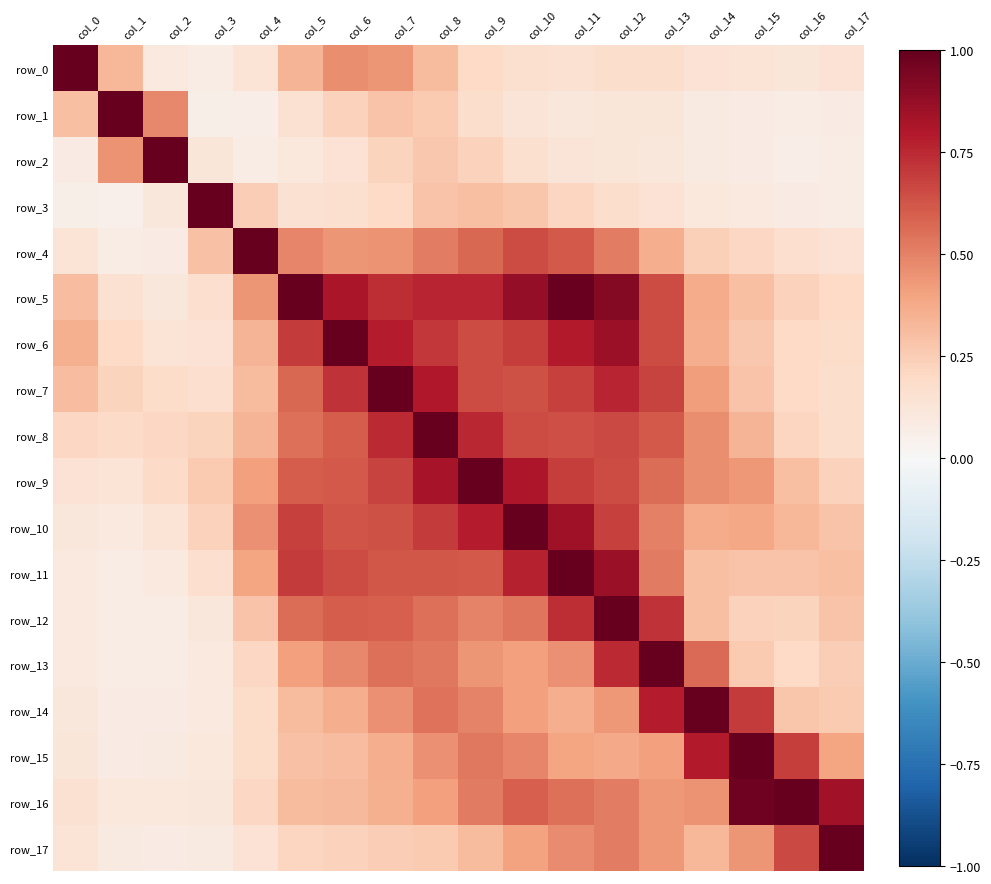

Reading left to right, what are all the values shown in this chart?

row_0: col_0=1.0	col_1=0.3	col_2=0.1	col_3=0.1	col_4=0.1	col_5=0.3	col_6=0.5	col_7=0.4	col_8=0.3	col_9=0.2	col_10=0.2	col_11=0.2	col_12=0.2	col_13=0.2	col_14=0.1	col_15=0.1	col_16=0.1	col_17=0.1
row_1: col_0=0.3	col_1=1.0	col_2=0.5	col_3=0.1	col_4=0.1	col_5=0.2	col_6=0.2	col_7=0.3	col_8=0.3	col_9=0.2	col_10=0.1	col_11=0.1	col_12=0.1	col_13=0.1	col_14=0.1	col_15=0.1	col_16=0.1	col_17=0.1
row_2: col_0=0.1	col_1=0.5	col_2=1.0	col_3=0.1	col_4=0.1	col_5=0.1	col_6=0.1	col_7=0.2	col_8=0.3	col_9=0.2	col_10=0.2	col_11=0.1	col_12=0.1	col_13=0.1	col_14=0.1	col_15=0.1	col_16=0.1	col_17=0.1
row_3: col_0=0.1	col_1=0.1	col_2=0.1	col_3=1.0	col_4=0.2	col_5=0.2	col_6=0.2	col_7=0.2	col_8=0.3	col_9=0.3	col_10=0.3	col_11=0.2	col_12=0.2	col_13=0.1	col_14=0.1	col_15=0.1	col_16=0.1	col_17=0.1
row_4: col_0=0.1	col_1=0.1	col_2=0.1	col_3=0.3	col_4=1.0	col_5=0.5	col_6=0.4	col_7=0.4	col_8=0.5	col_9=0.6	col_10=0.7	col_11=0.6	col_12=0.5	col_13=0.4	col_14=0.2	col_15=0.2	col_16=0.2	col_17=0.1
row_5: col_0=0.3	col_1=0.2	col_2=0.1	col_3=0.2	col_4=0.4	col_5=1.0	col_6=0.8	col_7=0.7	col_8=0.8	col_9=0.8	col_10=0.9	col_11=1.0	col_12=0.9	col_13=0.6	col_14=0.4	col_15=0.3	col_16=0.2	col_17=0.2
row_6: col_0=0.4	col_1=0.2	col_2=0.1	col_3=0.1	col_4=0.3	col_5=0.7	col_6=1.0	col_7=0.8	col_8=0.7	col_9=0.7	col_10=0.7	col_11=0.8	col_12=0.9	col_13=0.6	col_14=0.4	col_15=0.3	col_16=0.2	col_17=0.2
row_7: col_0=0.3	col_1=0.2	col_2=0.2	col_3=0.2	col_4=0.3	col_5=0.6	col_6=0.7	col_7=1.0	col_8=0.8	col_9=0.7	col_10=0.6	col_11=0.7	col_12=0.8	col_13=0.7	col_14=0.4	col_15=0.3	col_16=0.2	col_17=0.2
row_8: col_0=0.2	col_1=0.2	col_2=0.2	col_3=0.2	col_4=0.3	col_5=0.6	col_6=0.6	col_7=0.7	col_8=1.0	col_9=0.8	col_10=0.7	col_11=0.6	col_12=0.7	col_13=0.6	col_14=0.5	col_15=0.3	col_16=0.2	col_17=0.2
row_9: col_0=0.1	col_1=0.1	col_2=0.2	col_3=0.3	col_4=0.4	col_5=0.6	col_6=0.6	col_7=0.7	col_8=0.8	col_9=1.0	col_10=0.8	col_11=0.7	col_12=0.7	col_13=0.6	col_14=0.5	col_15=0.4	col_16=0.3	col_17=0.2
row_10: col_0=0.1	col_1=0.1	col_2=0.1	col_3=0.2	col_4=0.5	col_5=0.7	col_6=0.6	col_7=0.6	col_8=0.7	col_9=0.8	col_10=1.0	col_11=0.8	col_12=0.7	col_13=0.5	col_14=0.4	col_15=0.4	col_16=0.3	col_17=0.3
row_11: col_0=0.1	col_1=0.1	col_2=0.1	col_3=0.2	col_4=0.4	col_5=0.7	col_6=0.7	col_7=0.6	col_8=0.6	col_9=0.6	col_10=0.8	col_11=1.0	col_12=0.9	col_13=0.5	col_14=0.3	col_15=0.3	col_16=0.3	col_17=0.3
row_12: col_0=0.1	col_1=0.1	col_2=0.1	col_3=0.1	col_4=0.3	col_5=0.6	col_6=0.6	col_7=0.6	col_8=0.6	col_9=0.5	col_10=0.5	col_11=0.7	col_12=1.0	col_13=0.7	col_14=0.3	col_15=0.2	col_16=0.2	col_17=0.3
row_13: col_0=0.1	col_1=0.1	col_2=0.1	col_3=0.1	col_4=0.2	col_5=0.4	col_6=0.5	col_7=0.5	col_8=0.5	col_9=0.4	col_10=0.4	col_11=0.5	col_12=0.7	col_13=1.0	col_14=0.6	col_15=0.3	col_16=0.2	col_17=0.2
row_14: col_0=0.1	col_1=0.1	col_2=0.1	col_3=0.1	col_4=0.2	col_5=0.3	col_6=0.4	col_7=0.5	col_8=0.5	col_9=0.5	col_10=0.4	col_11=0.4	col_12=0.4	col_13=0.8	col_14=1.0	col_15=0.7	col_16=0.3	col_17=0.3
row_15: col_0=0.1	col_1=0.1	col_2=0.1	col_3=0.1	col_4=0.2	col_5=0.3	col_6=0.3	col_7=0.4	col_8=0.5	col_9=0.5	col_10=0.5	col_11=0.4	col_12=0.4	col_13=0.4	col_14=0.8	col_15=1.0	col_16=0.7	col_17=0.4
row_16: col_0=0.2	col_1=0.1	col_2=0.1	col_3=0.1	col_4=0.2	col_5=0.3	col_6=0.3	col_7=0.4	col_8=0.4	col_9=0.5	col_10=0.6	col_11=0.6	col_12=0.5	col_13=0.4	col_14=0.4	col_15=1.0	col_16=1.0	col_17=0.8
row_17: col_0=0.1	col_1=0.1	col_2=0.1	col_3=0.1	col_4=0.1	col_5=0.2	col_6=0.2	col_7=0.2	col_8=0.3	col_9=0.3	col_10=0.4	col_11=0.5	col_12=0.5	col_13=0.4	col_14=0.3	col_15=0.4	col_16=0.7	col_17=1.0